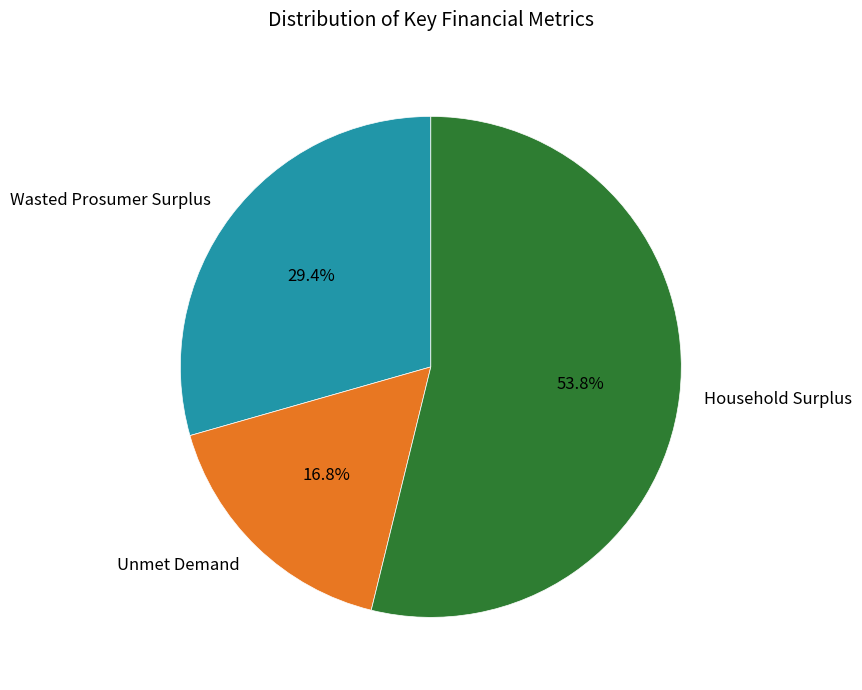

To the nearest percent, what percentage of the pie is Household Surplus?

54%